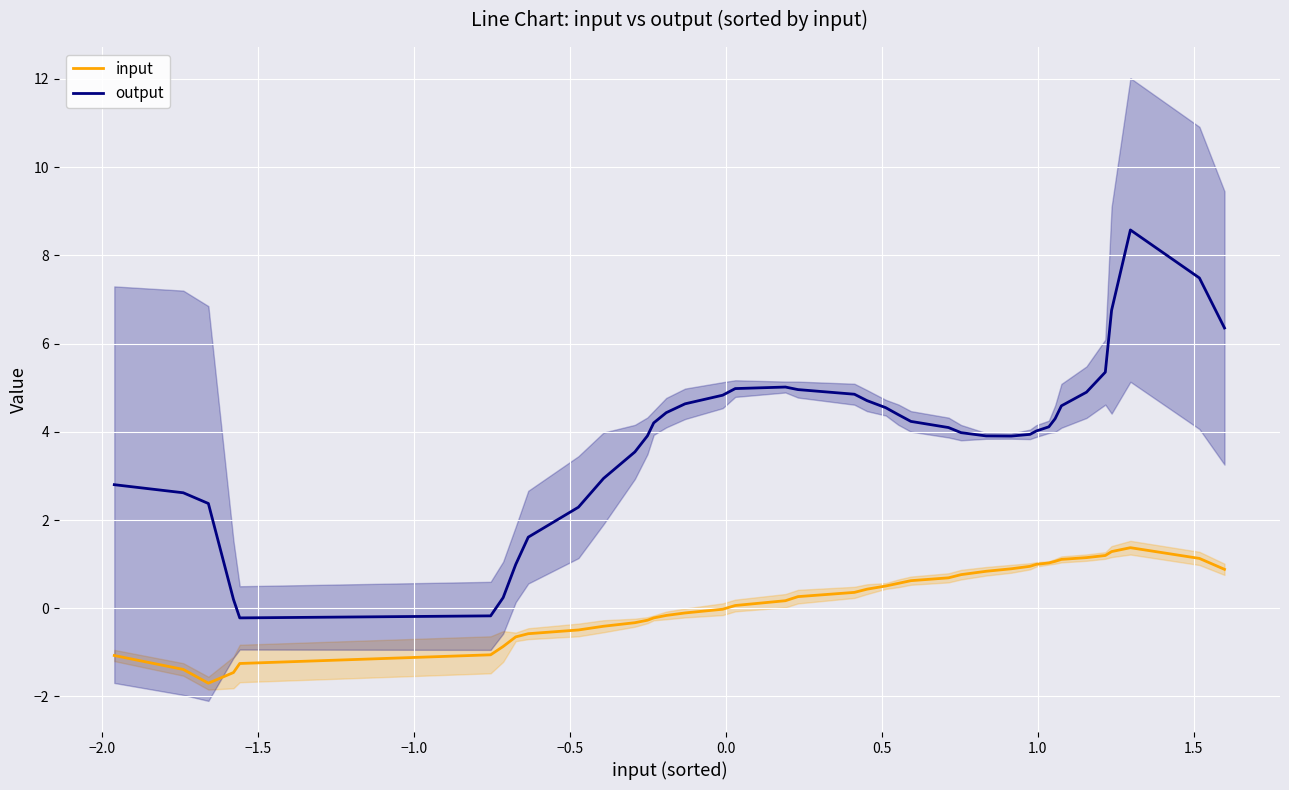

True or false: output and input cross at least once.

False